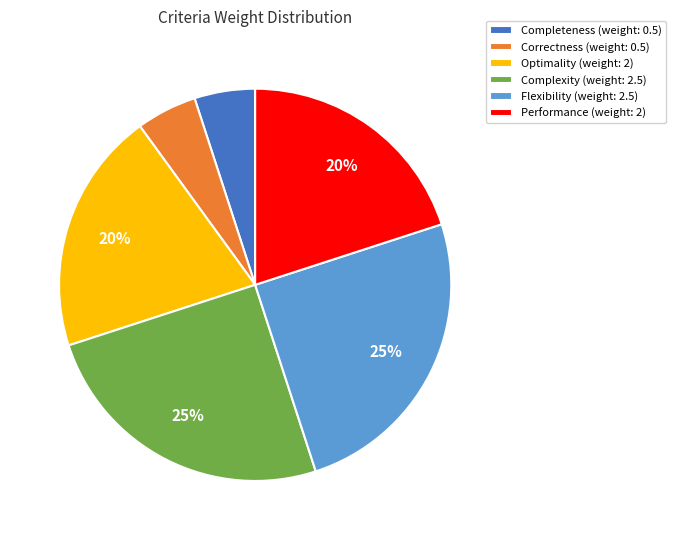

Is there a majority slice in this chart?

No